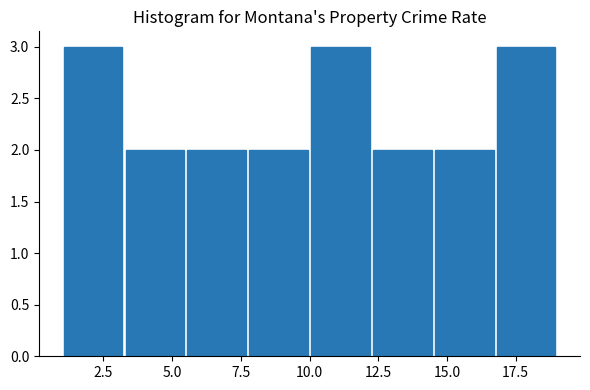

Reading left to right, transcribe this chart: for each bar, give the range it covers on the x-axis and its height. Neither the bar edges nor the heights are printed on the chart, so give them approximately, as read against the axes.

1.00 to 3.25: 3
3.25 to 5.50: 2
5.50 to 7.75: 2
7.75 to 10.00: 2
10.00 to 12.25: 3
12.25 to 14.50: 2
14.50 to 16.75: 2
16.75 to 19.00: 3